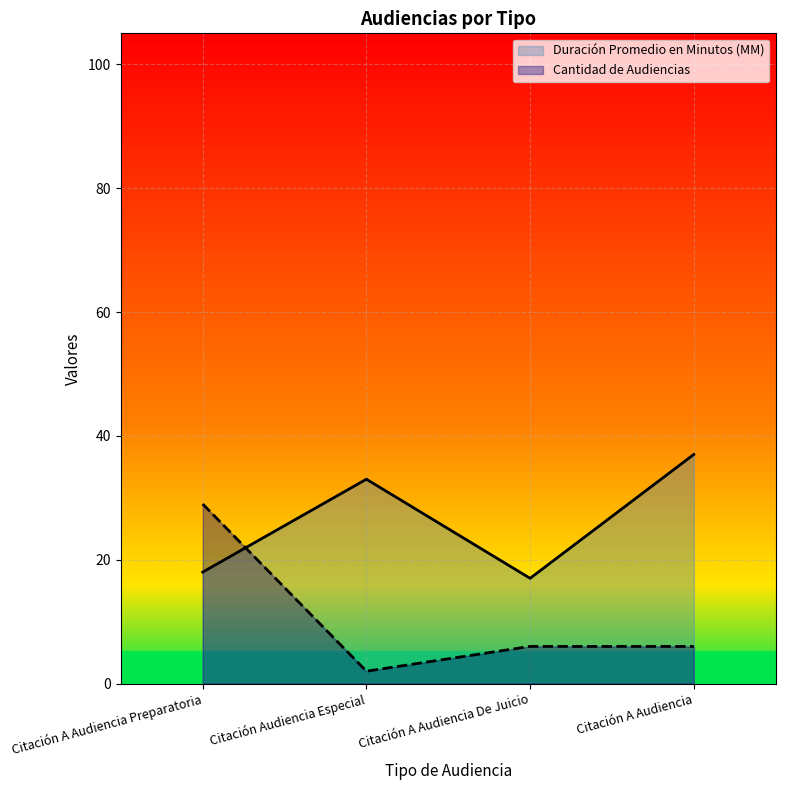

True or false: Duración Promedio en Minutos (MM) has a value of 7 at Citación A Audiencia Preparatoria.

False